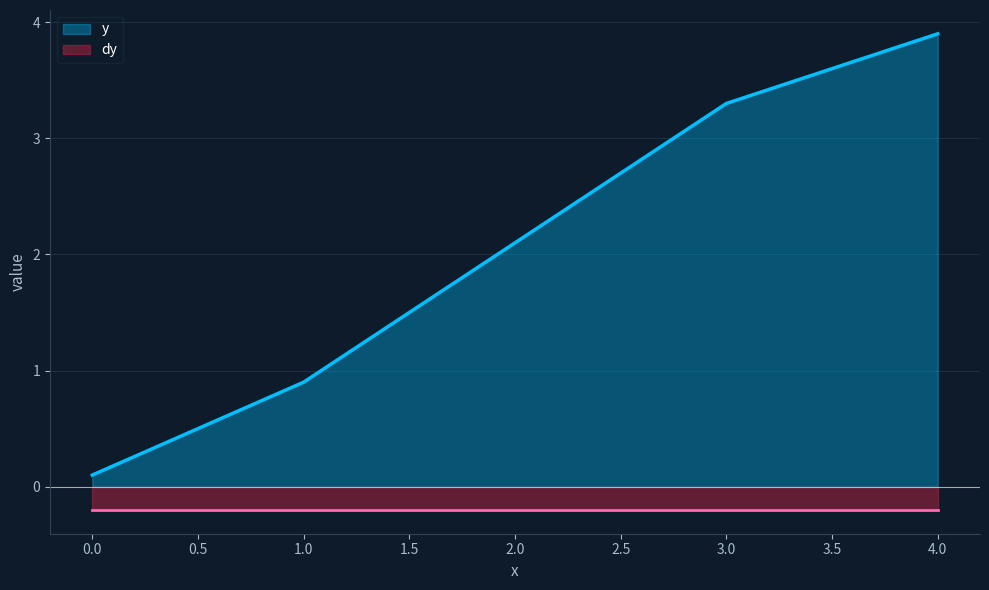

The value at 2 is 2.9. True or false?

False